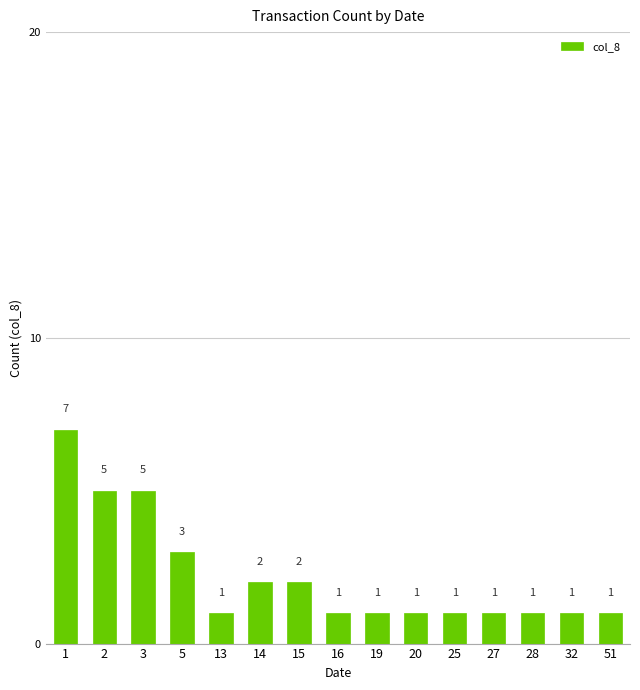

What is the value of the 8th bar from the left?

1